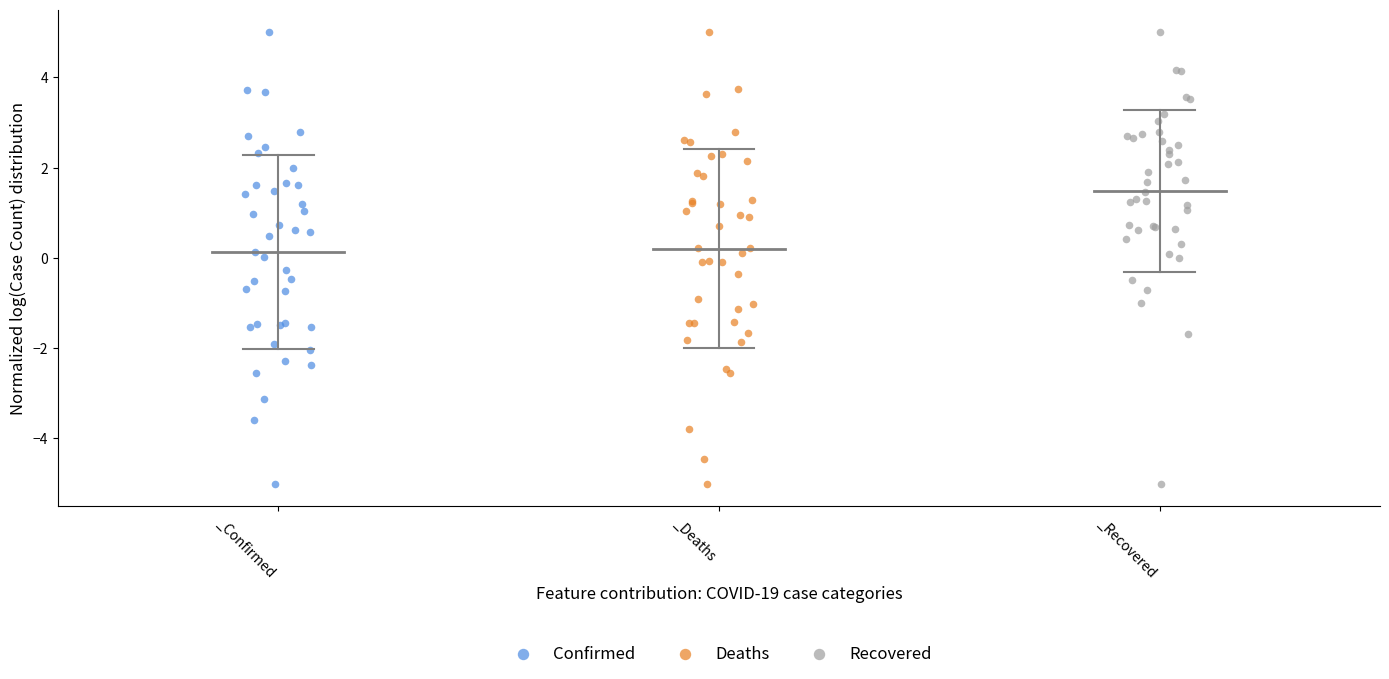

What are all the series names shown in the legend?

Confirmed, Deaths, Recovered